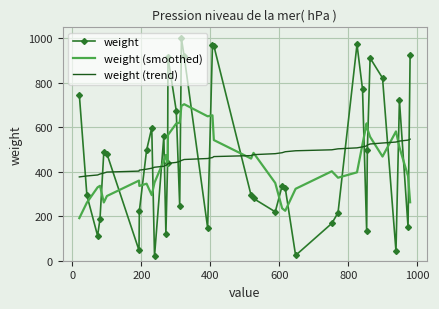

What are all the series names shown in the legend?

weight, weight (smoothed), weight (trend)